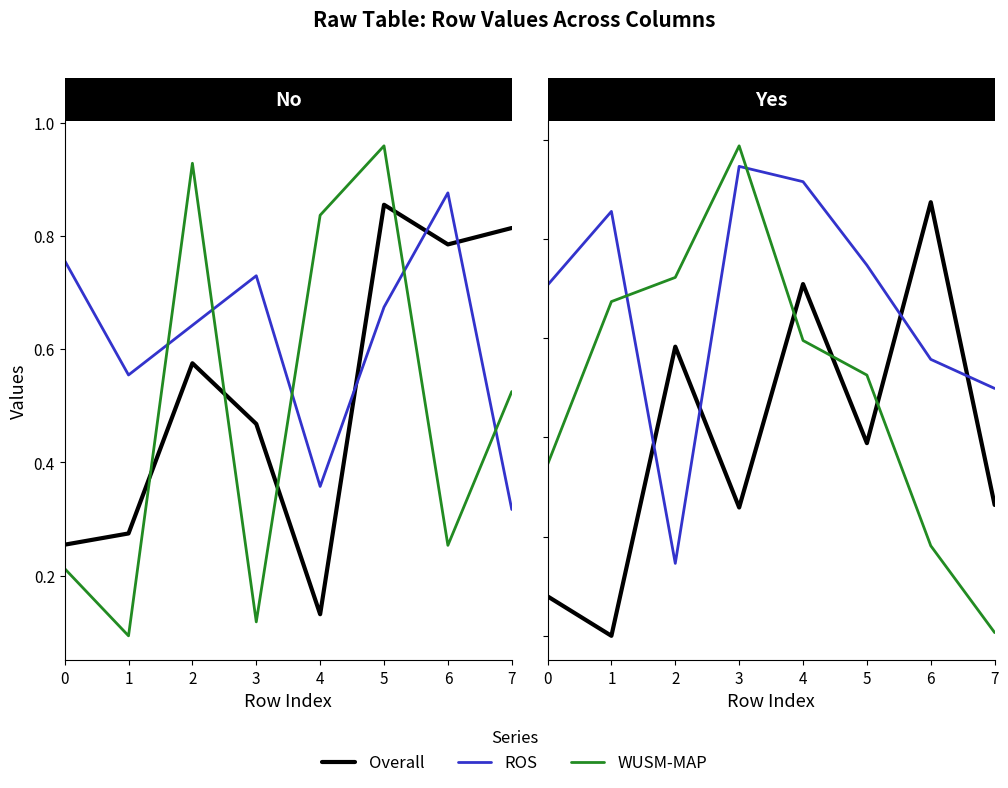

Does the chart have visible grid lines?

No